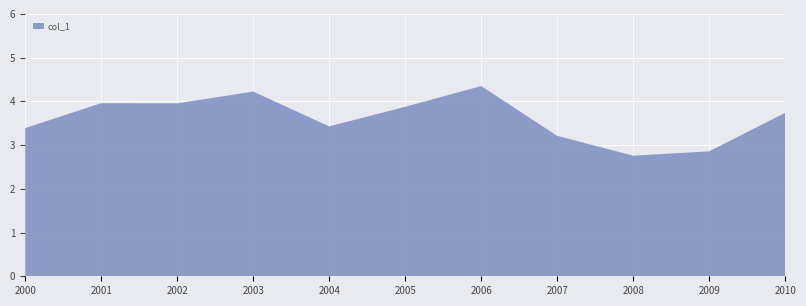

Reading left to right, what are all the values shown in this chart?

2000=3.4	2001=4.0	2002=4.0	2003=4.2	2004=3.4	2005=3.9	2006=4.3	2007=3.2	2008=2.8	2009=2.9	2010=3.7